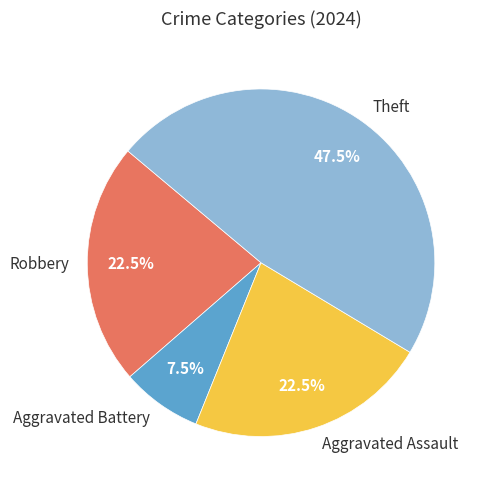

What is the ratio of the value at Aggravated Assault to the value at Aggravated Battery?

3.0